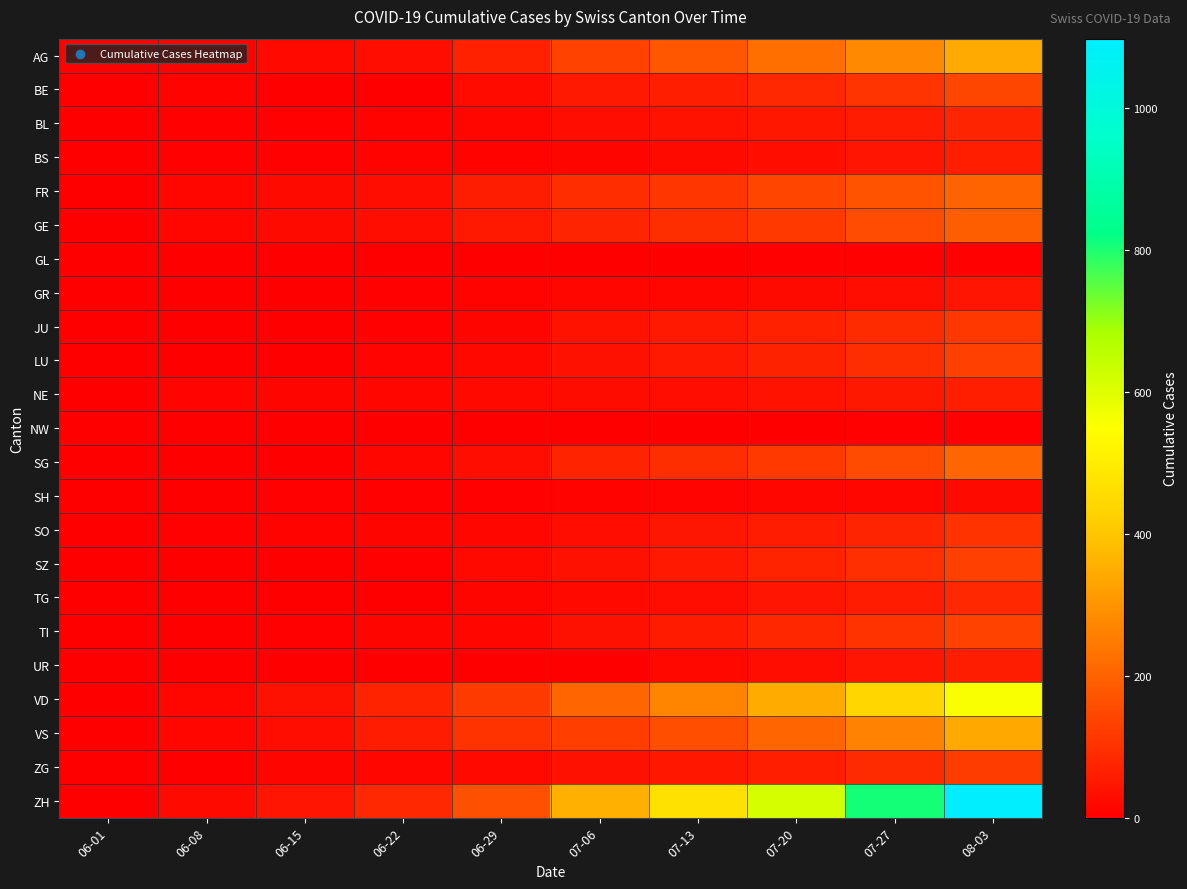

List the series in order of their peak value, highest first.

ZH, VD, AG, VS, SG, FR, GE, BE, TI, LU, SZ, ZG, JU, SO, TG, BL, NE, BS, UR, GR, SH, NW, GL